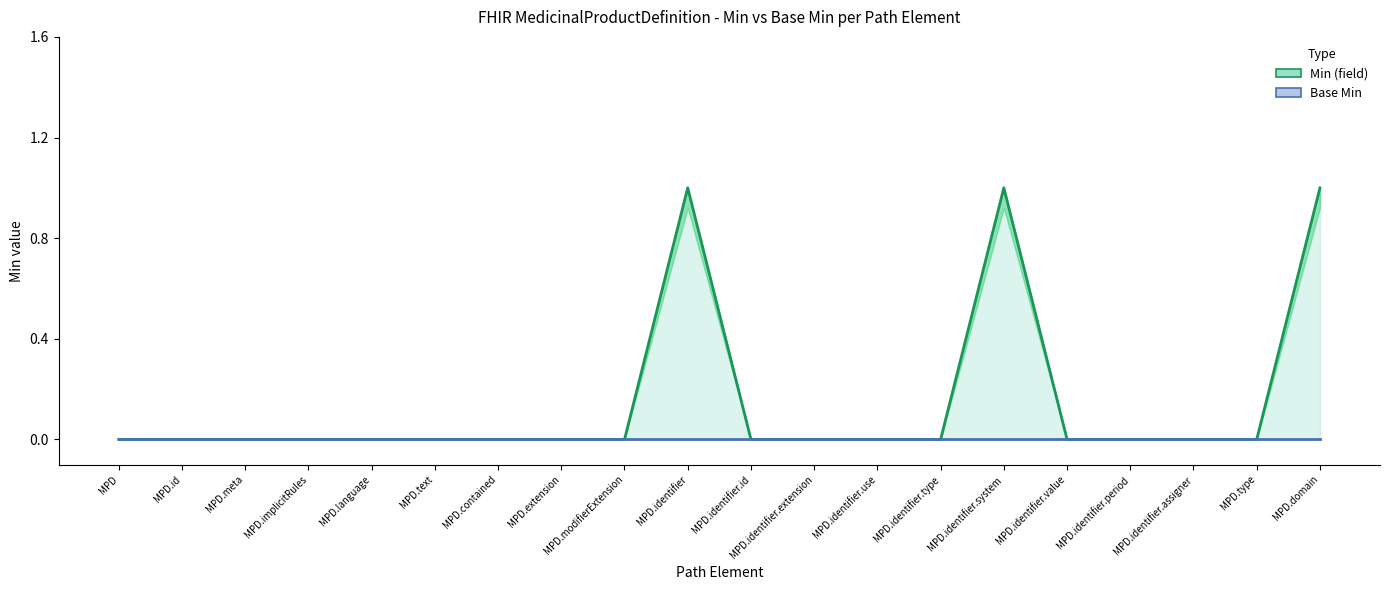

At which category does Min (field) reach its first local peak?

MPD.identifier